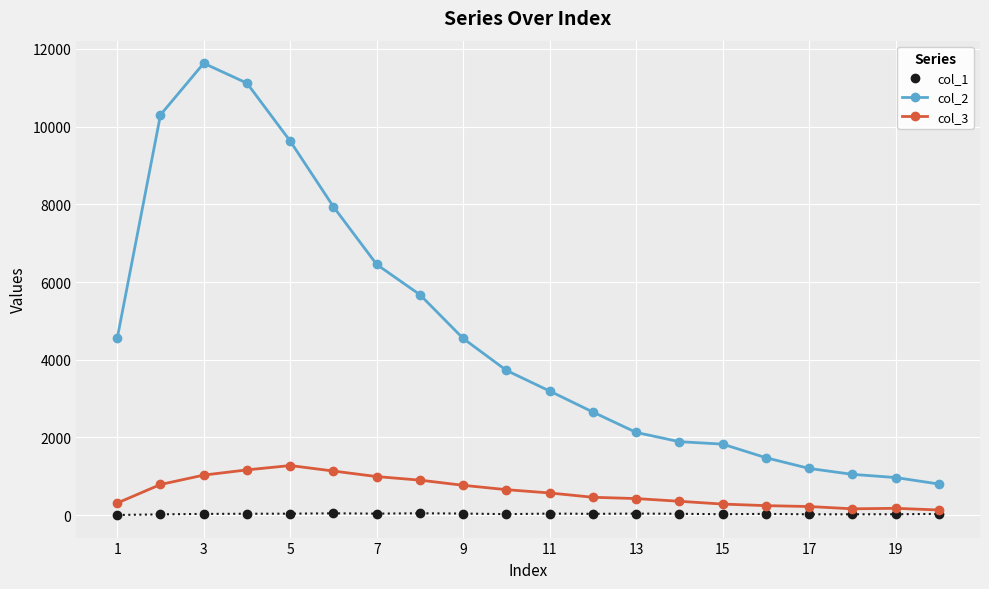

Which series has the largest total across all categories?

col_2